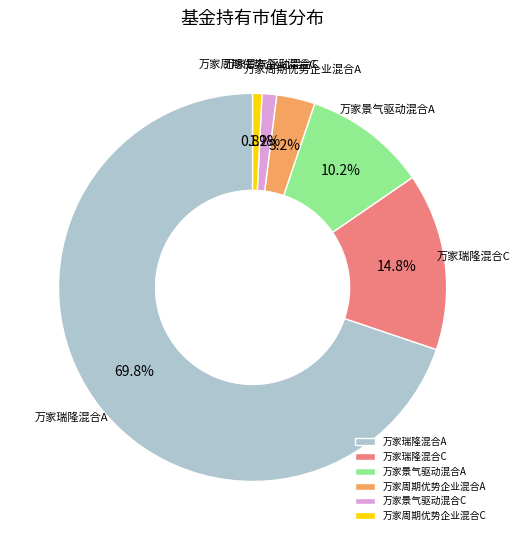

Which slice represents more than half of the pie?

万家瑞隆混合A